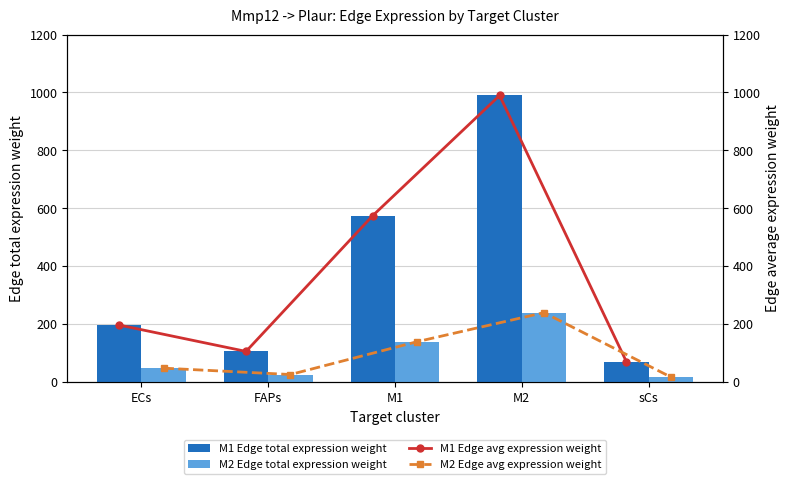

What is the average value of the M1 Edge total expression weight series?

387.2